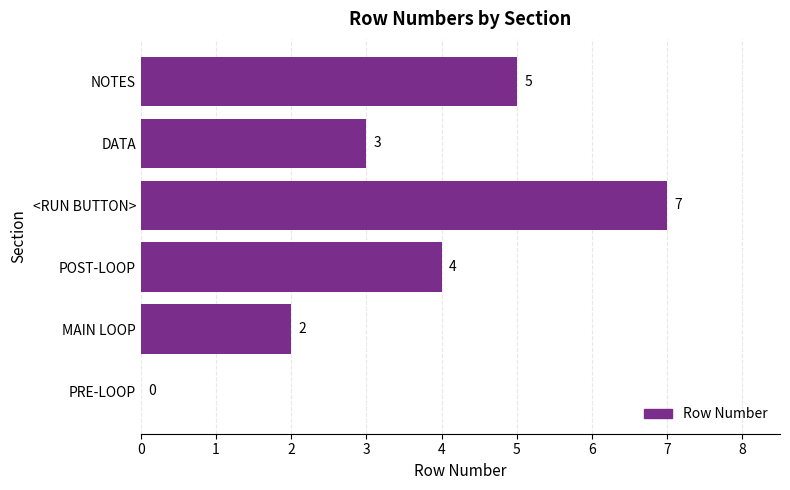

Are the bars horizontal?

Yes